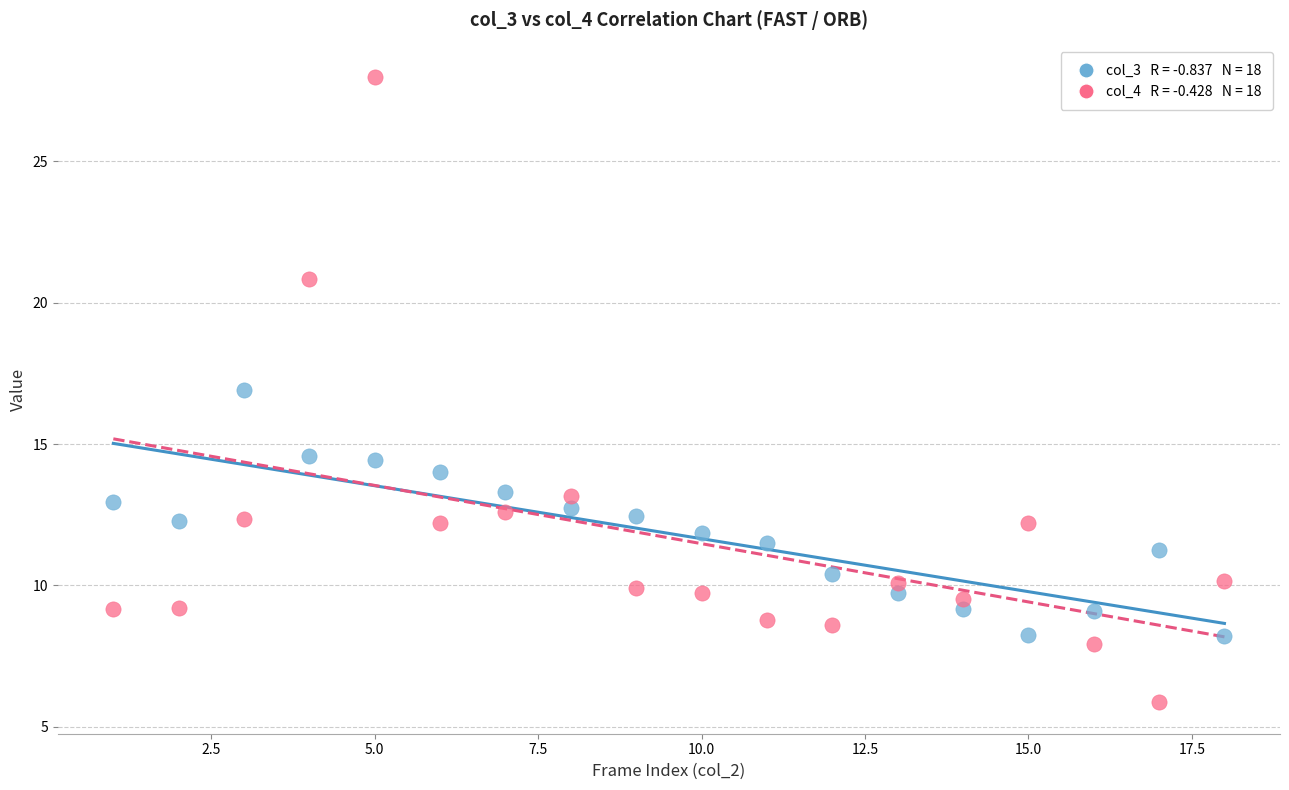

Across all data points, what is the range of X values (max minus min)?

17.0